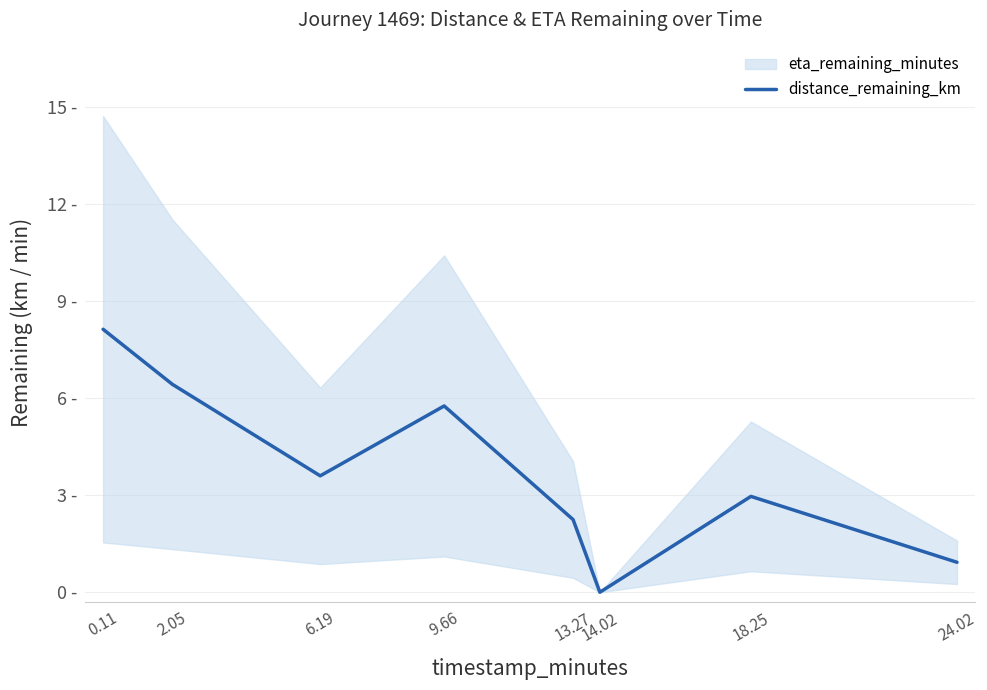

What position from the left is 6.19?

3